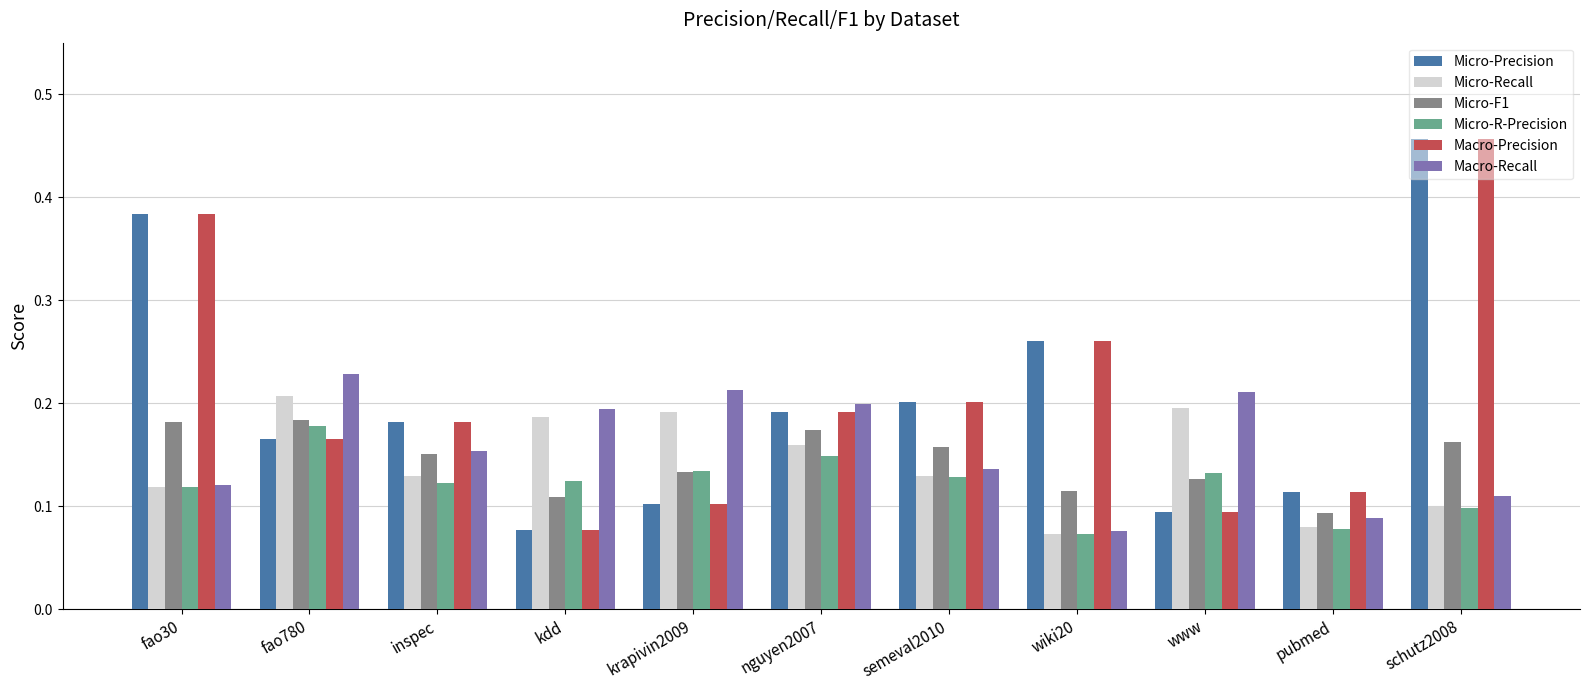

Rank the categories by Micro-Precision value from lowest to highest.

kdd, www, krapivin2009, pubmed, fao780, inspec, nguyen2007, semeval2010, wiki20, fao30, schutz2008